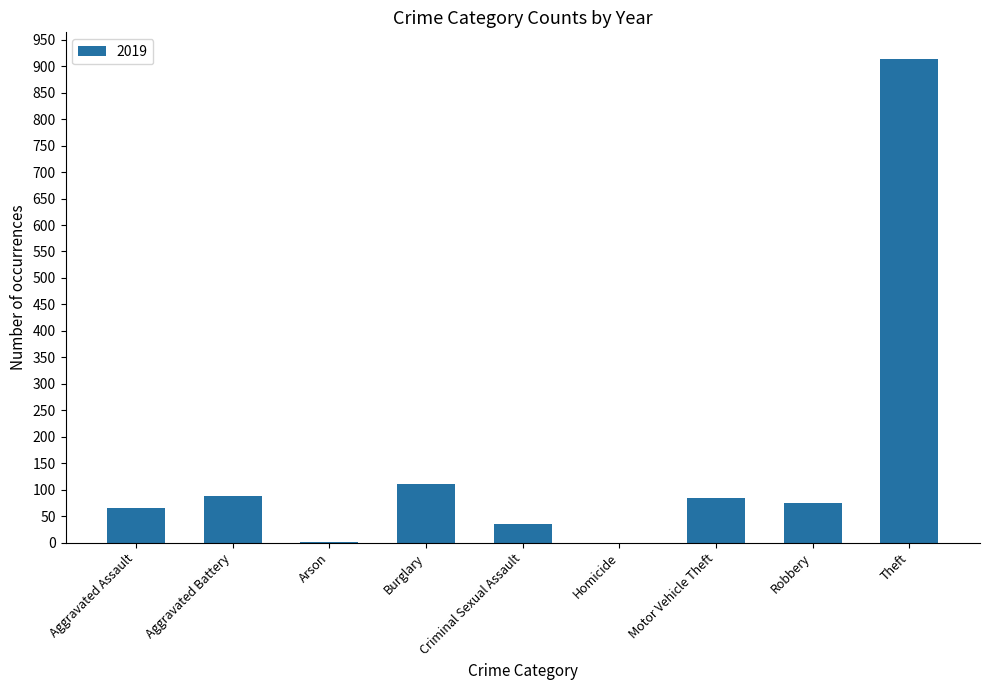

Approximately how many times larger is the value at Theft compared to Aggravated Battery?

10.4